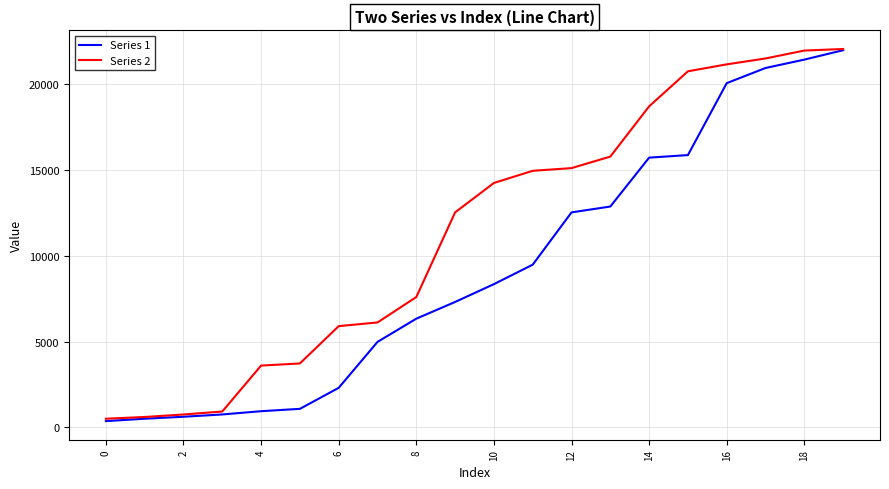

What is the maximum value shown in the chart?

22050.7